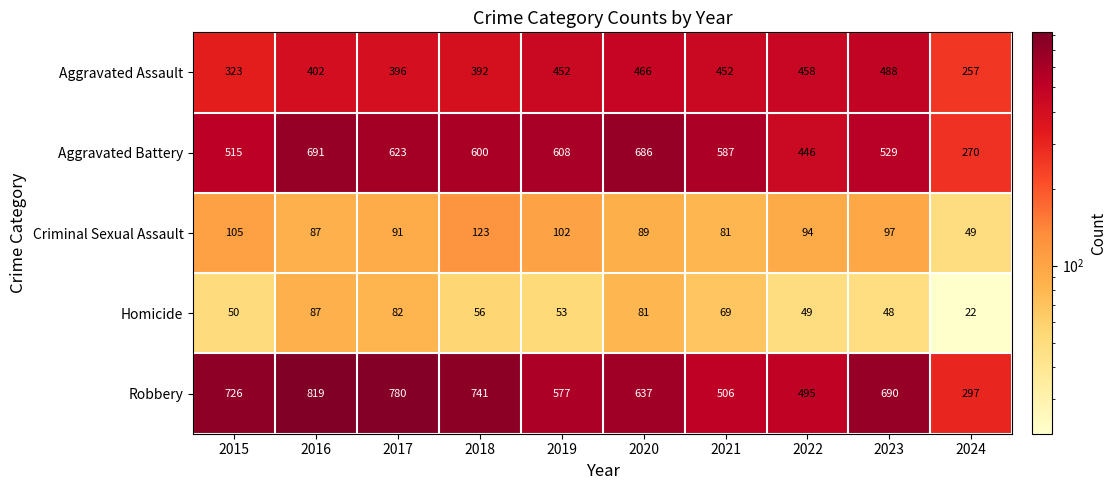

Rank the series at 2015 from lowest to highest value.

Homicide, Criminal Sexual Assault, Aggravated Assault, Aggravated Battery, Robbery